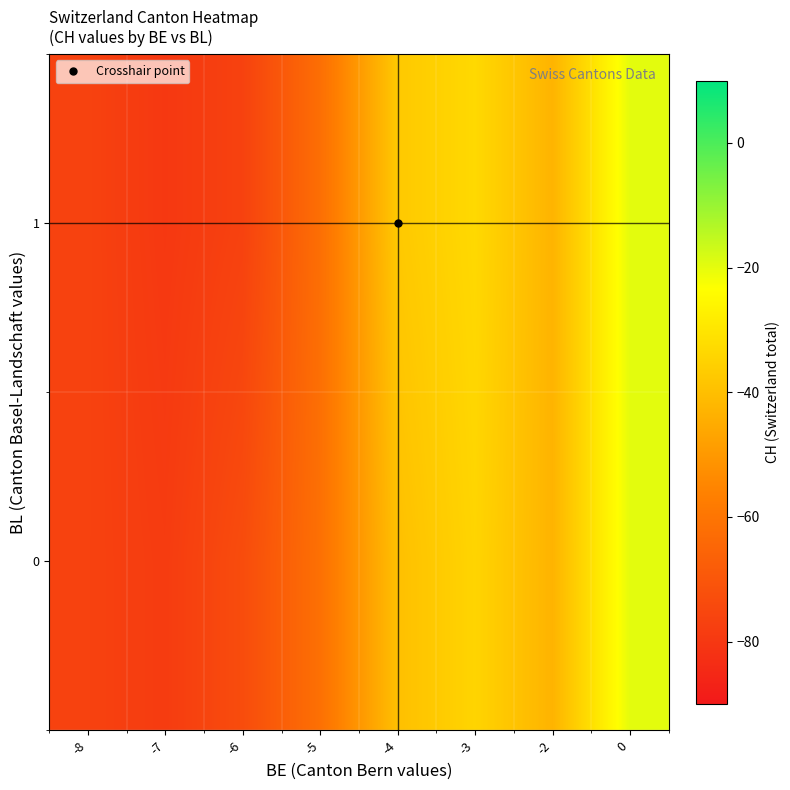

Rank the series by their maximum value, from highest to lowest.

row_1, row_0